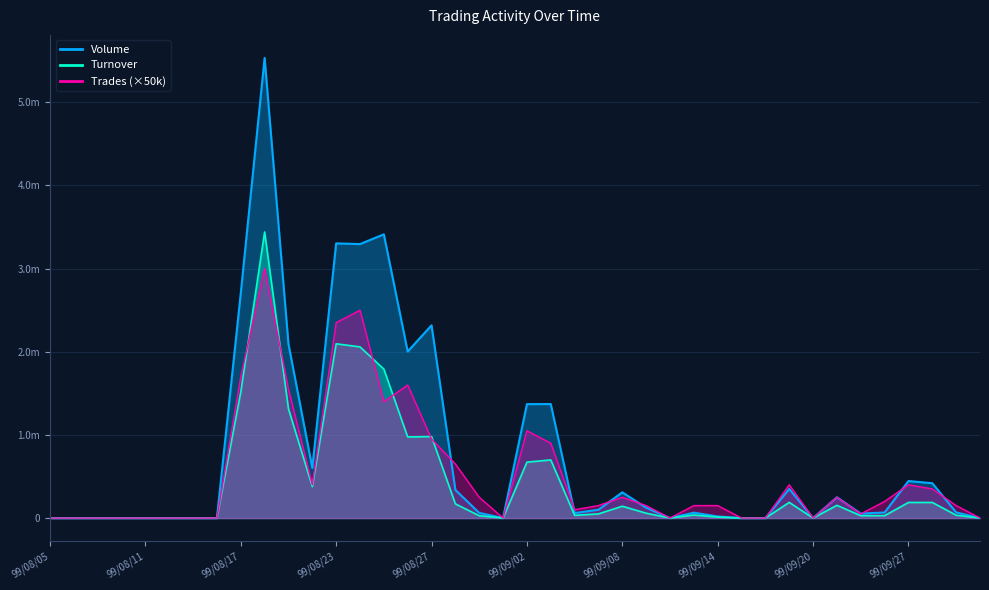

List the series in order of their overall mean, highest first.

Volume, Trades, Turnover